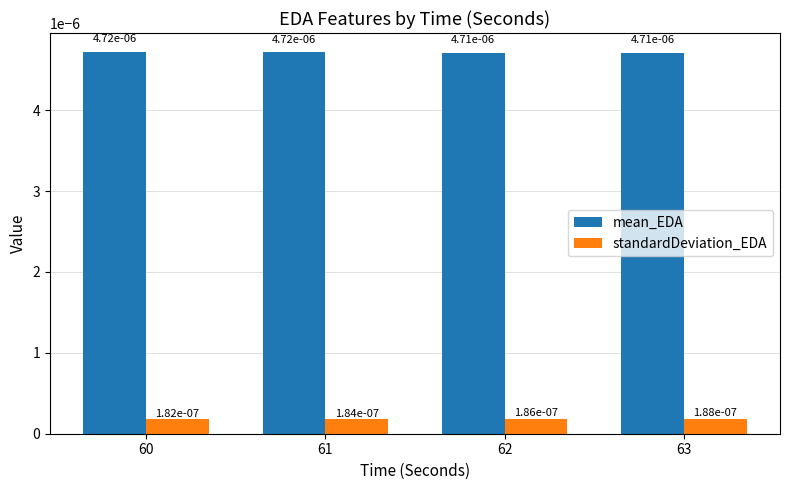

At which label does mean_EDA reach its peak?

60